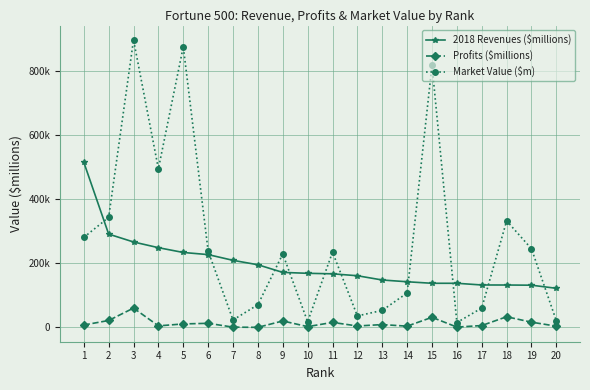

Where is the first local minimum for Profits ($millions)?

4